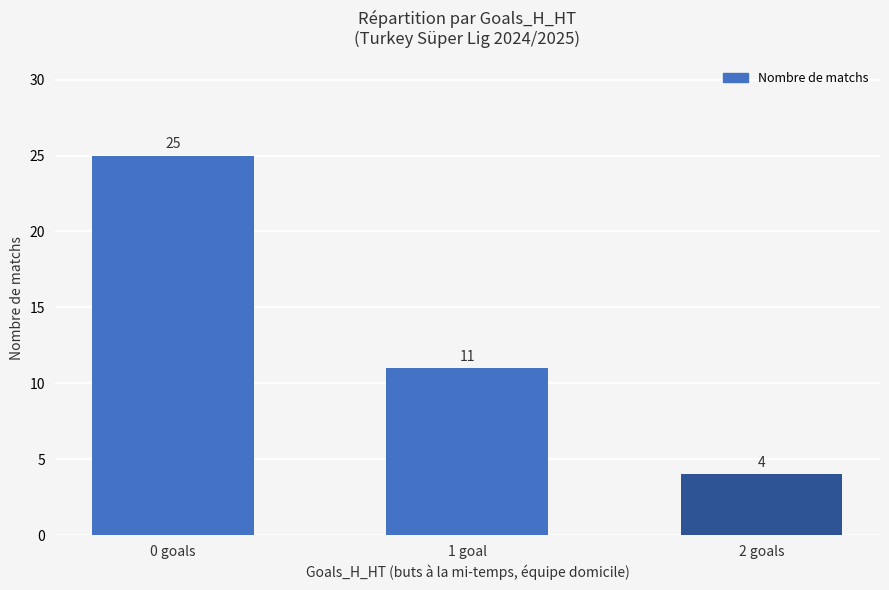

List the labels in order of value, largest first.

0 goals, 1 goal, 2 goals